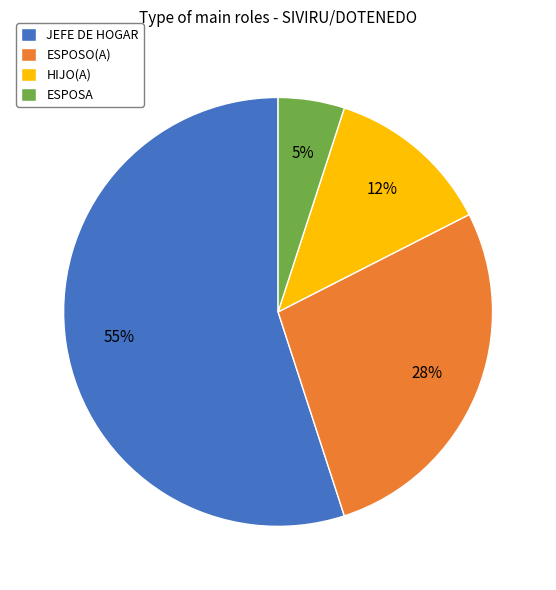

Which category has the smallest portion of the pie?

ESPOSA